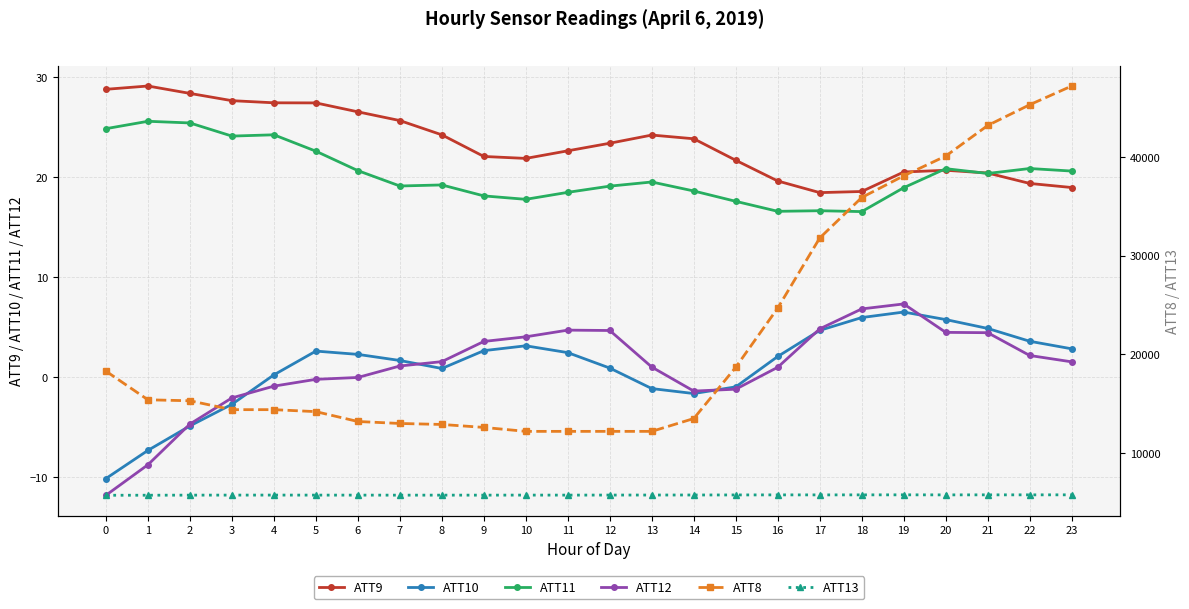

What are all the series names shown in the legend?

ATT9, ATT10, ATT11, ATT12, ATT8, ATT13